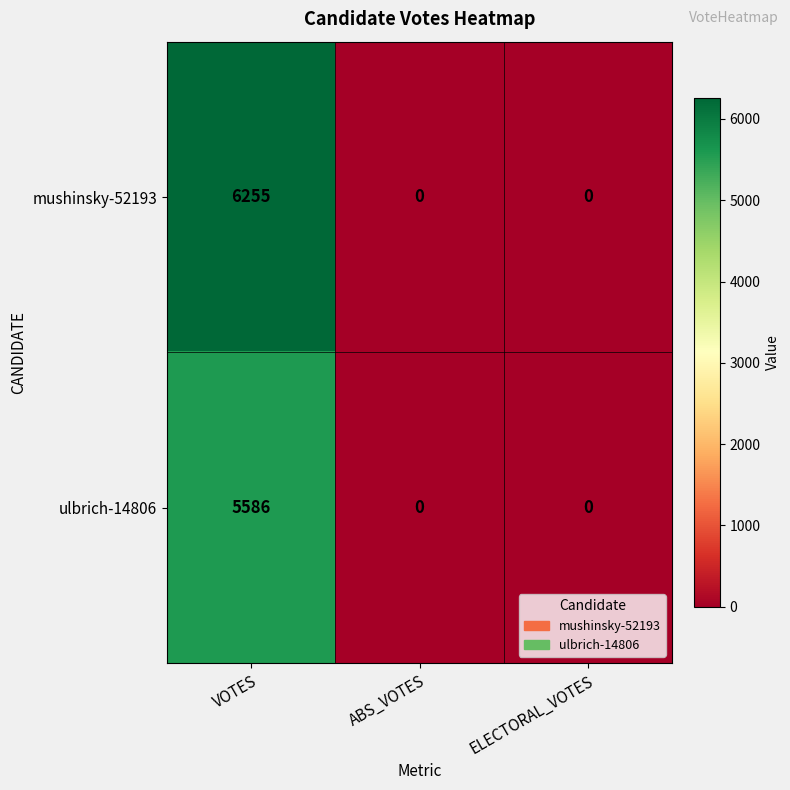

What is the average value of the mushinsky-52193 series?

2085